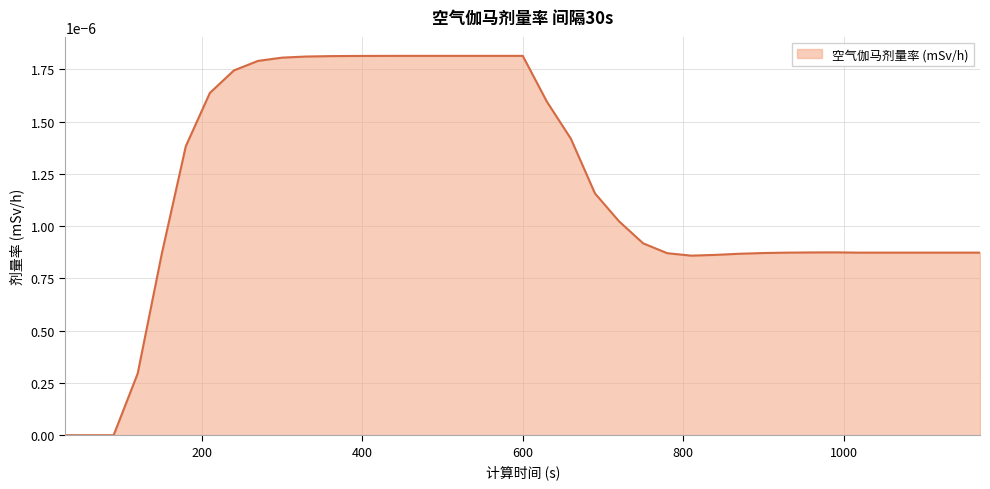

Does the chart have visible grid lines?

Yes